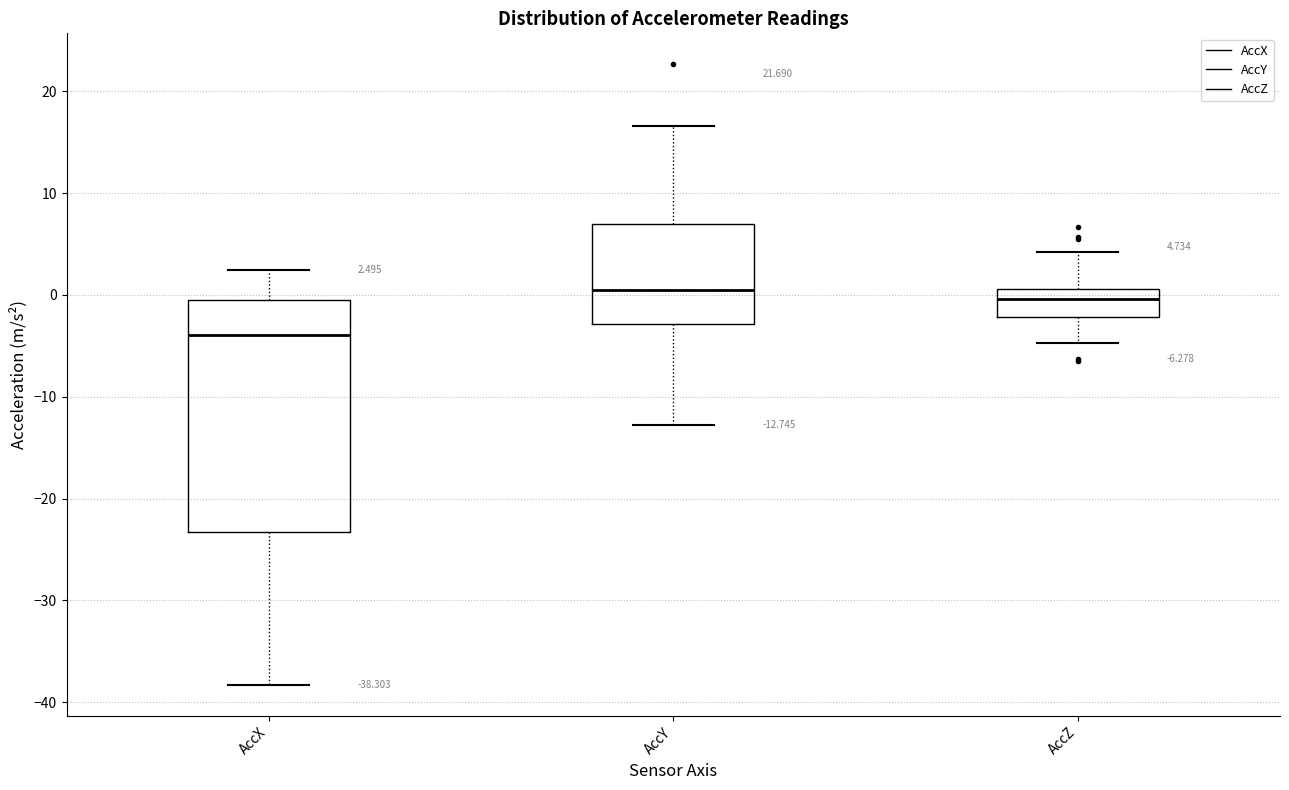

Comparing the boxes themselves (not the whiskers), which one is the tallest?

AccX